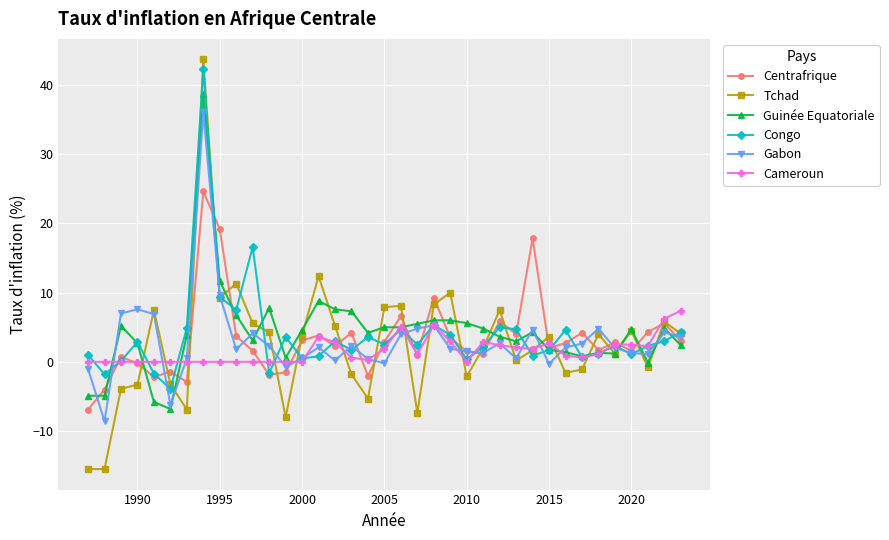

List the series in order of their peak value, lowest first.

Cameroun, Centrafrique, Gabon, Guinée Equatoriale, Congo, Tchad